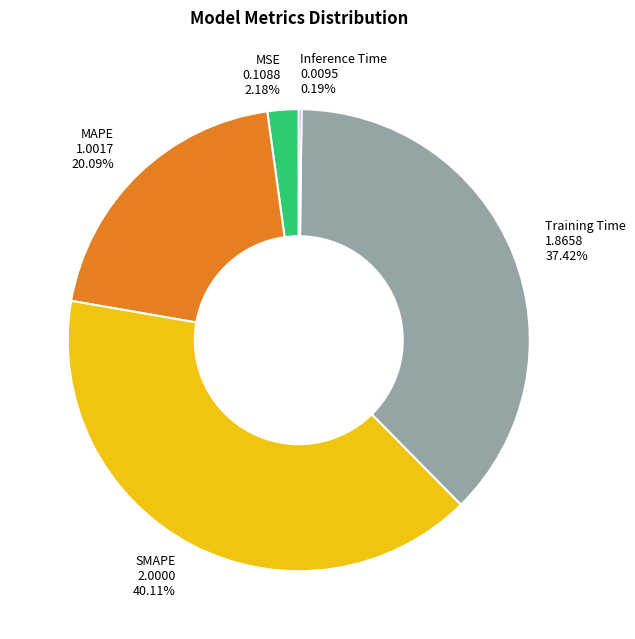

Between SMAPE and Training Time, which is larger?

SMAPE